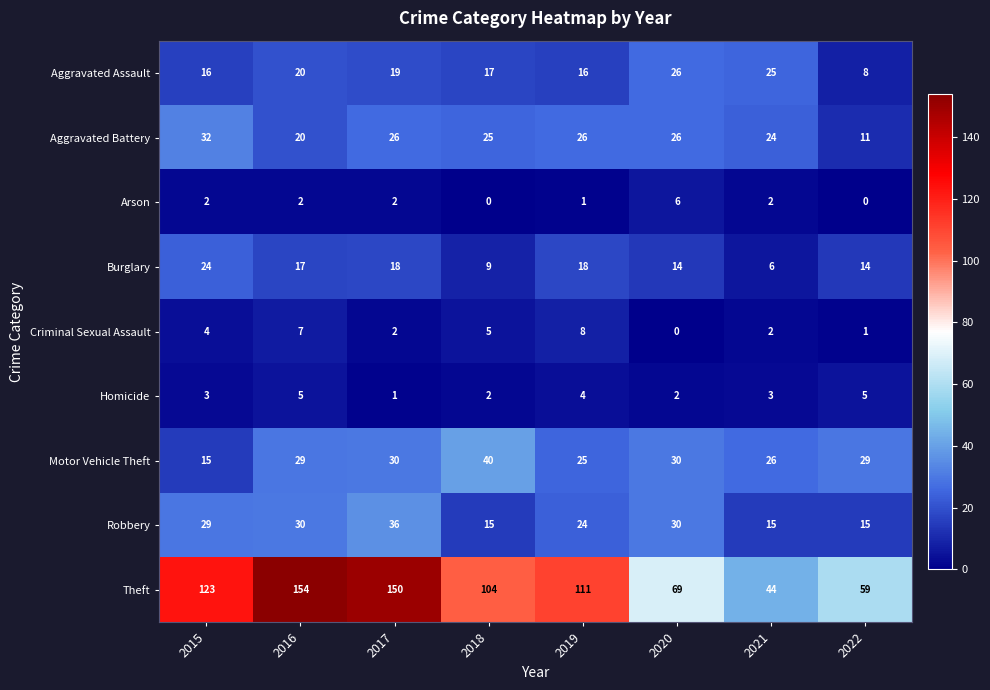

Which category has the highest value across all series?

2016